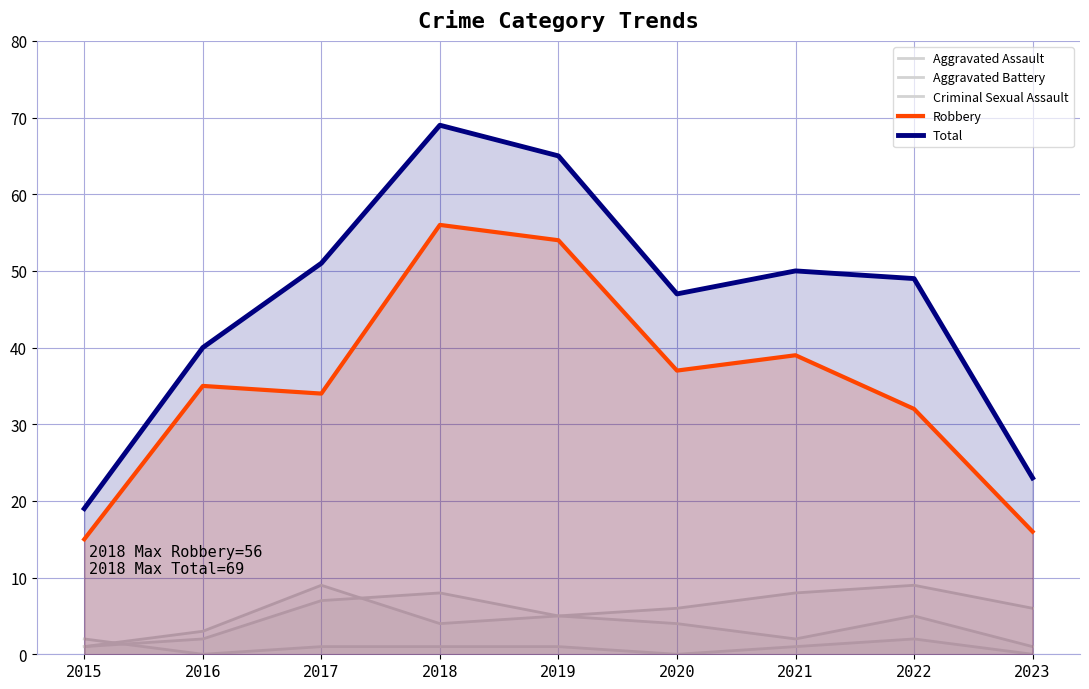

Rank the series by their maximum value, from lowest to highest.

Criminal Sexual Assault, Aggravated Assault, Aggravated Battery, Robbery, Total